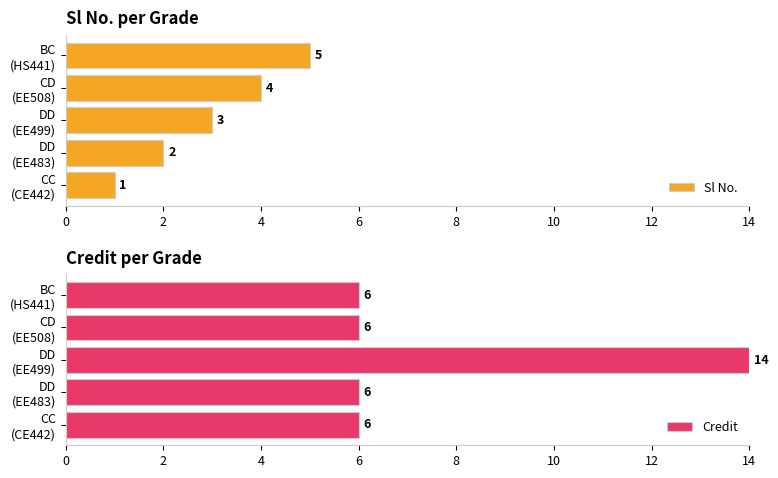

What is the difference between the maximum and second lowest values in the Sl No. series?

3